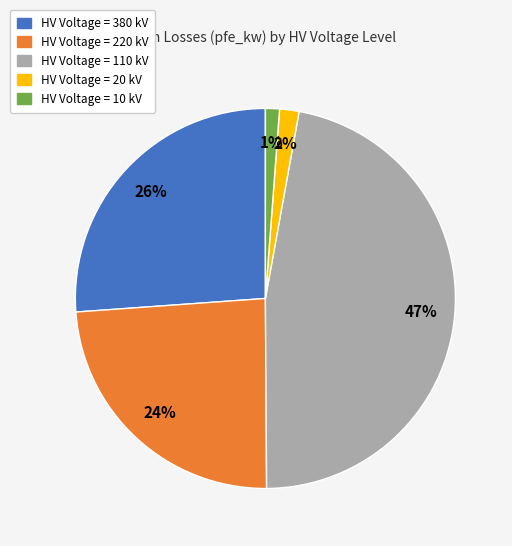

Does any single category account for the majority?

No